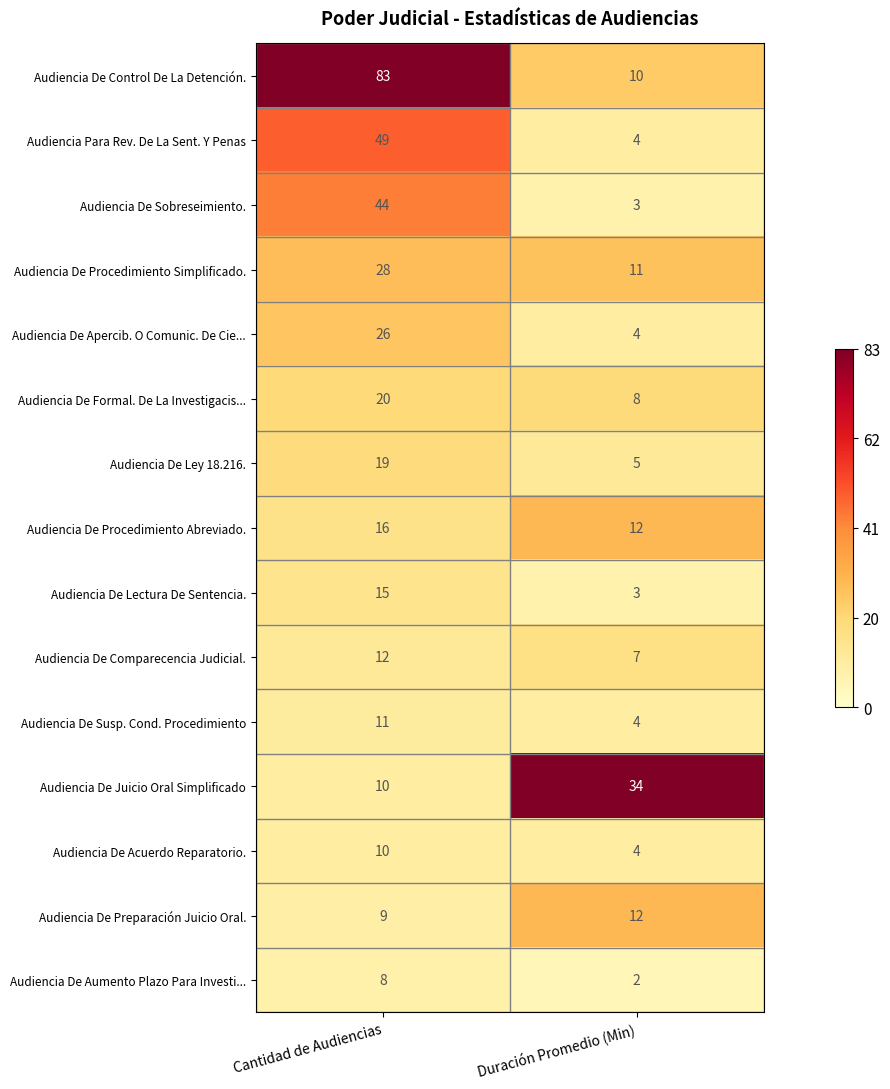

Reading left to right, extract all data points from this chart.

Audiencia De Control De La Detención.: 83	10
Audiencia Para Rev. De La Sent. Y Penas: 49	4
Audiencia De Sobreseimiento.: 44	3
Audiencia De Procedimiento Simplificado.: 28	11
Audiencia De Apercib. O Comunic. De Cie...: 26	4
Audiencia De Formal. De La Investigacis...: 20	8
Audiencia De Ley 18.216.: 19	5
Audiencia De Procedimiento Abreviado.: 16	12
Audiencia De Lectura De Sentencia.: 15	3
Audiencia De Comparecencia Judicial.: 12	7
Audiencia De Susp. Cond. Procedimiento: 11	4
Audiencia De Juicio Oral Simplificado: 10	34
Audiencia De Acuerdo Reparatorio.: 10	4
Audiencia De Preparación Juicio Oral.: 9	12
Audiencia De Aumento Plazo Para Investi...: 8	2